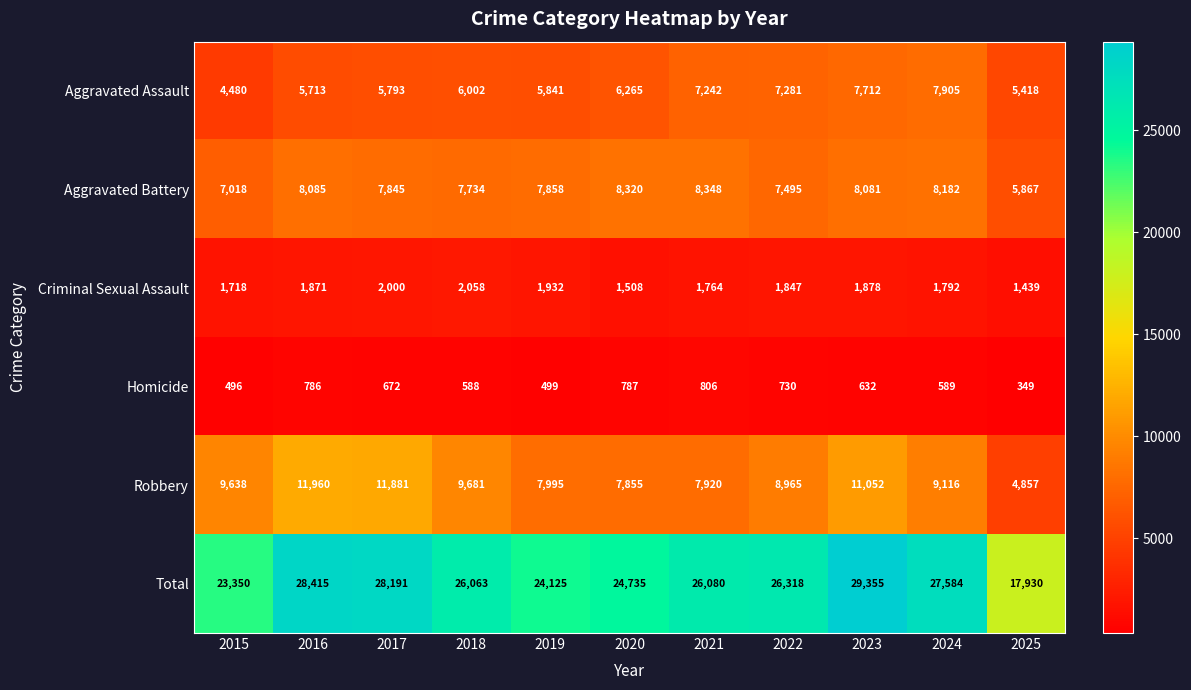

What is the total value across all series at 2025?

35860